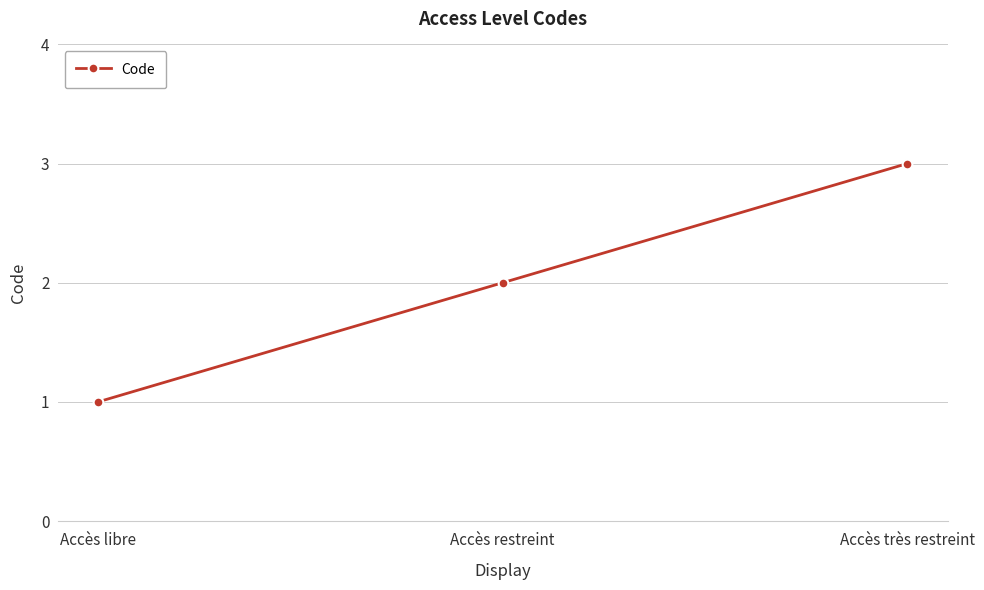

Approximately how many times larger is the value at Accès restreint compared to Accès très restreint?

0.7